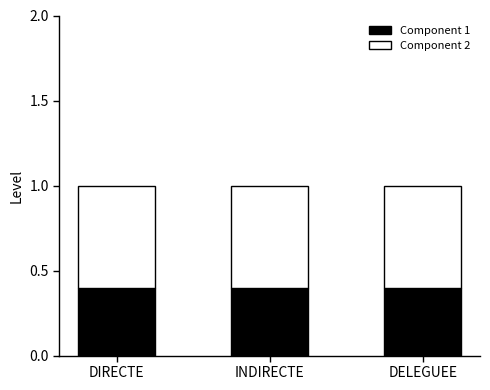

True or false: Component 1 has a value of 0.6 at DIRECTE.

False